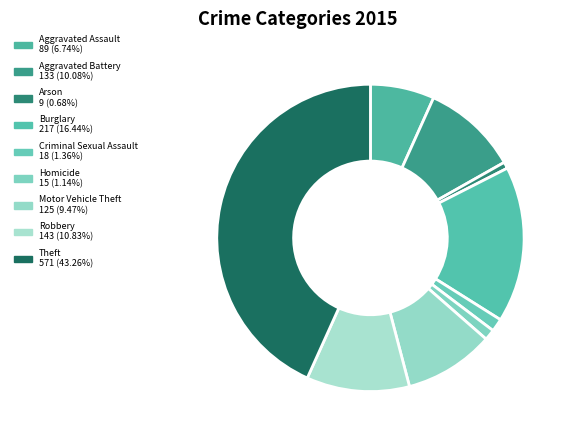

Combined, do Robbery and Burglary account for over 50%?

No